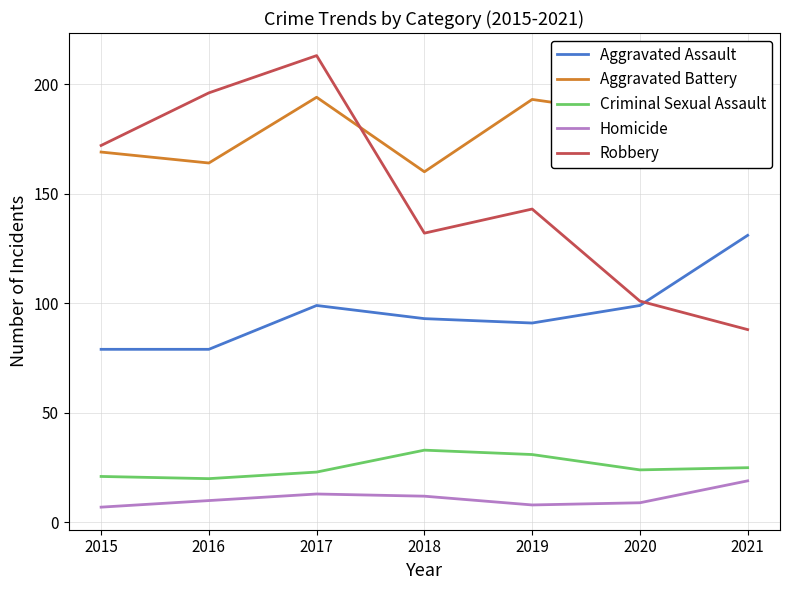

What value does the Robbery series have at 2021?

88